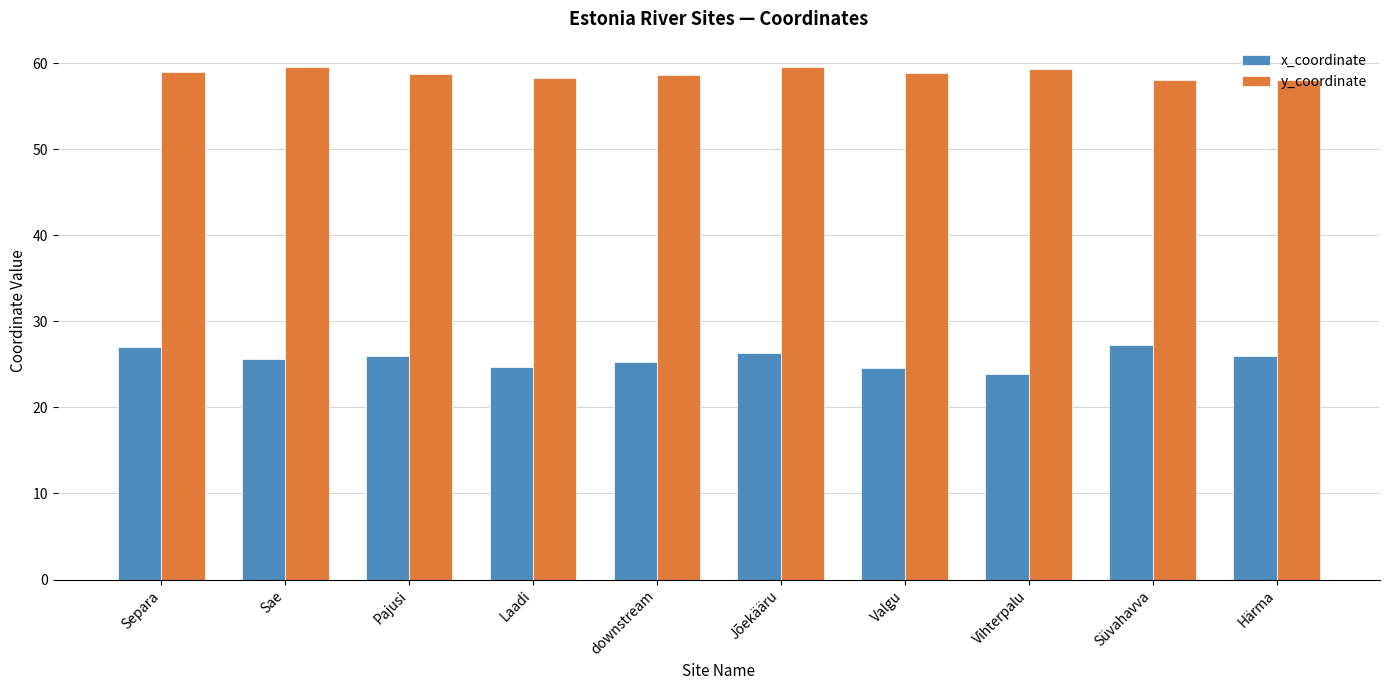

Which label corresponds to the smallest value in the chart?

Vihterpalu